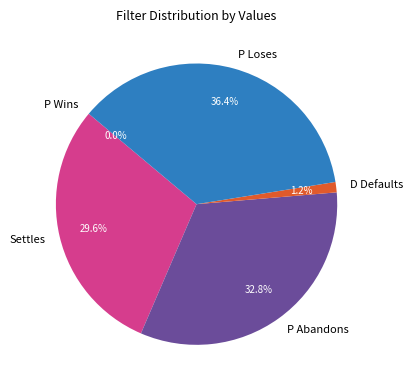

Rank the categories by value from highest to lowest.

P Loses, P Abandons, Settles, D Defaults, P Wins